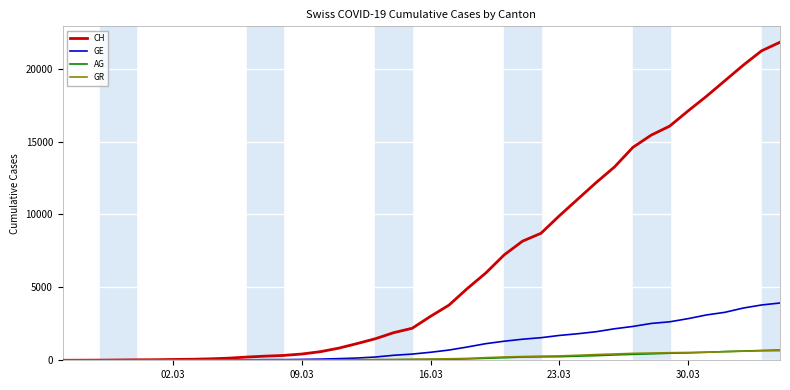

Which series has the largest total across all categories?

CH